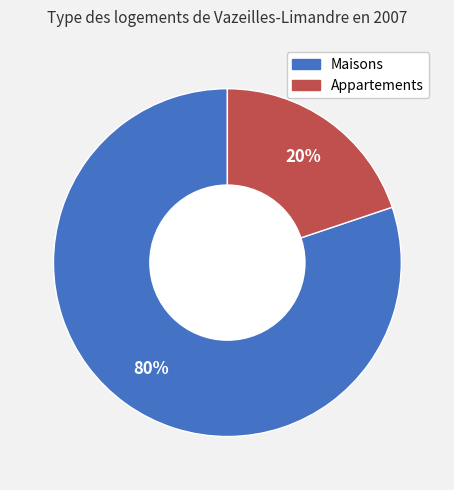

Does any single category account for the majority?

Yes